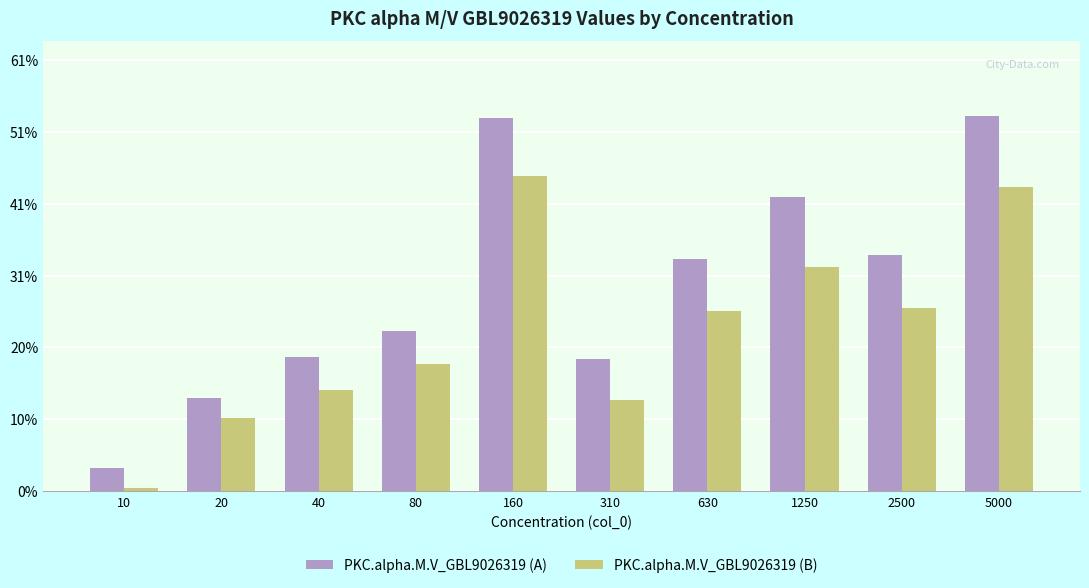

Rank the series by their average value, from highest to lowest.

PKC.alpha.M.V_GBL9026319 (A), PKC.alpha.M.V_GBL9026319 (B)